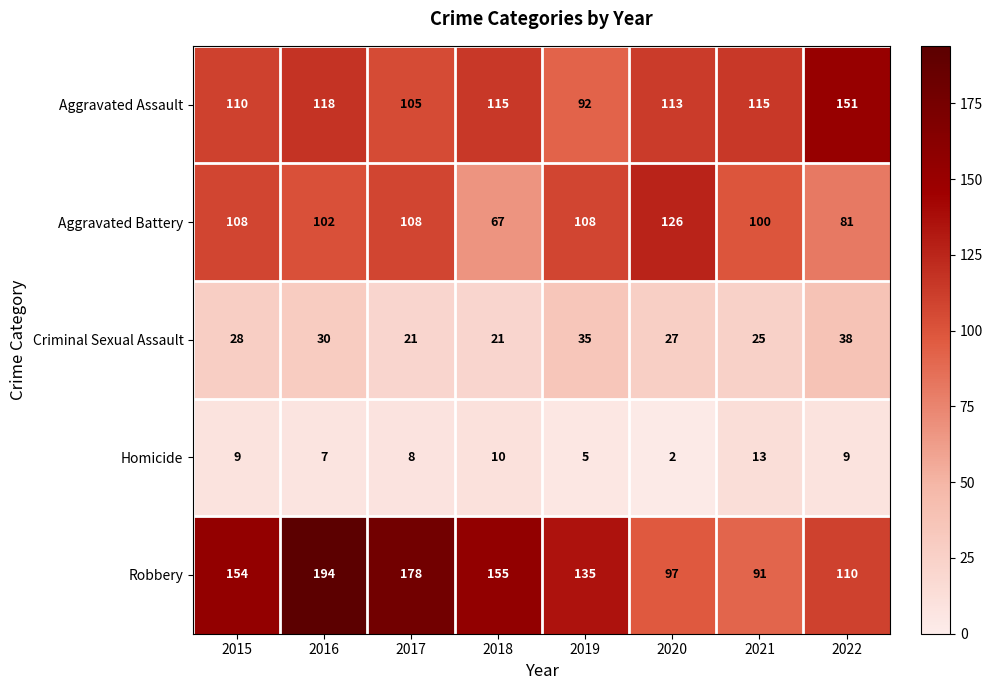

Rank the series by their maximum value, from lowest to highest.

Homicide, Criminal Sexual Assault, Aggravated Battery, Aggravated Assault, Robbery